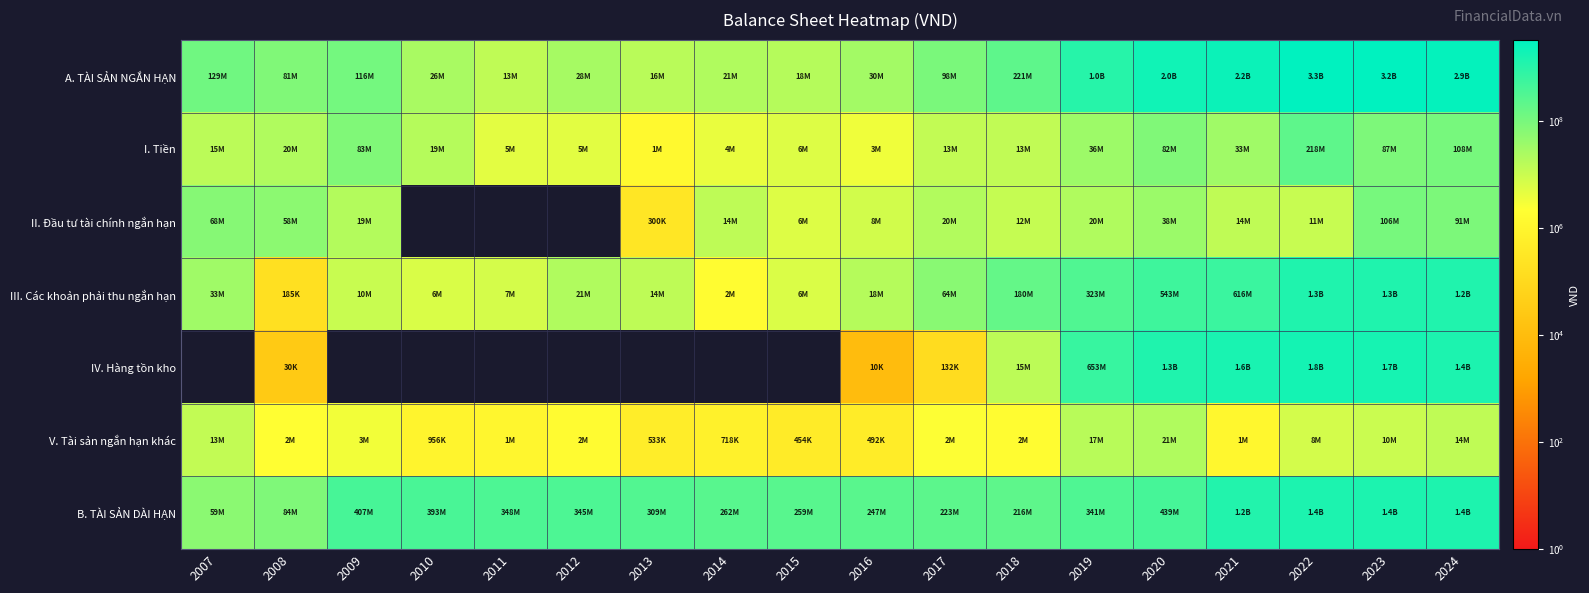

Which category has the lowest value across all series?

2010